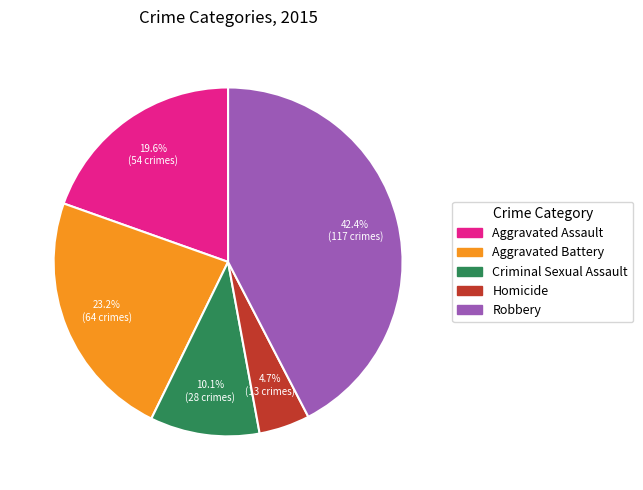

Is the sum of Homicide and Criminal Sexual Assault greater than half?

No